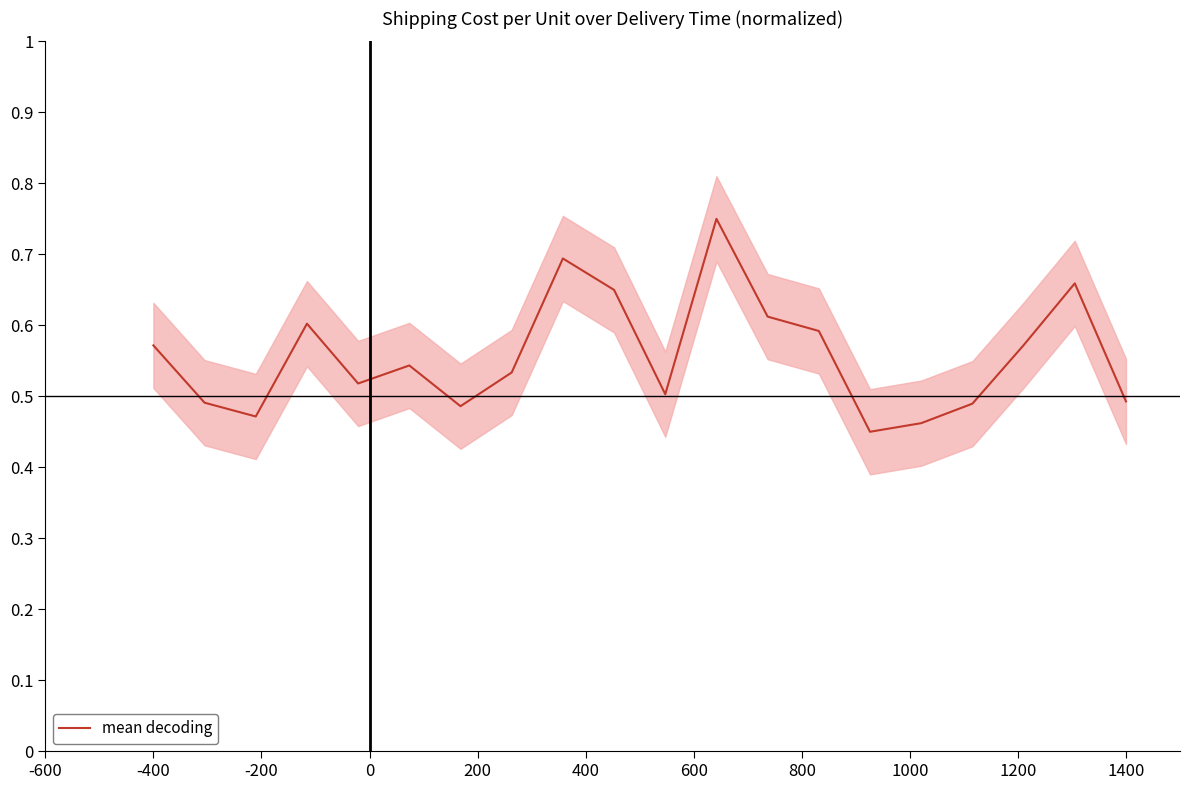

What is the average value?

0.6